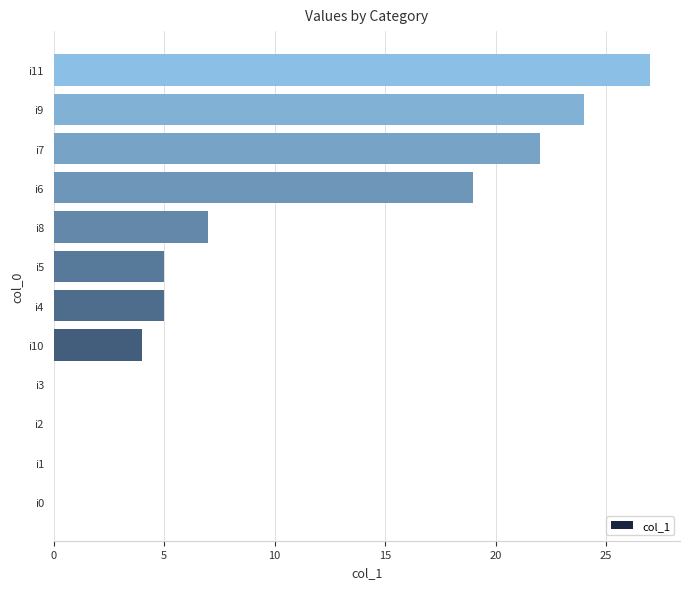

What is the greatest value displayed?

27